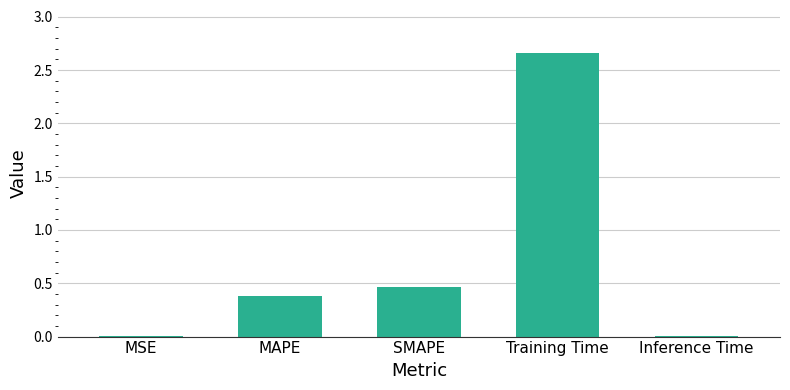

How many categories are shown in the chart?

5